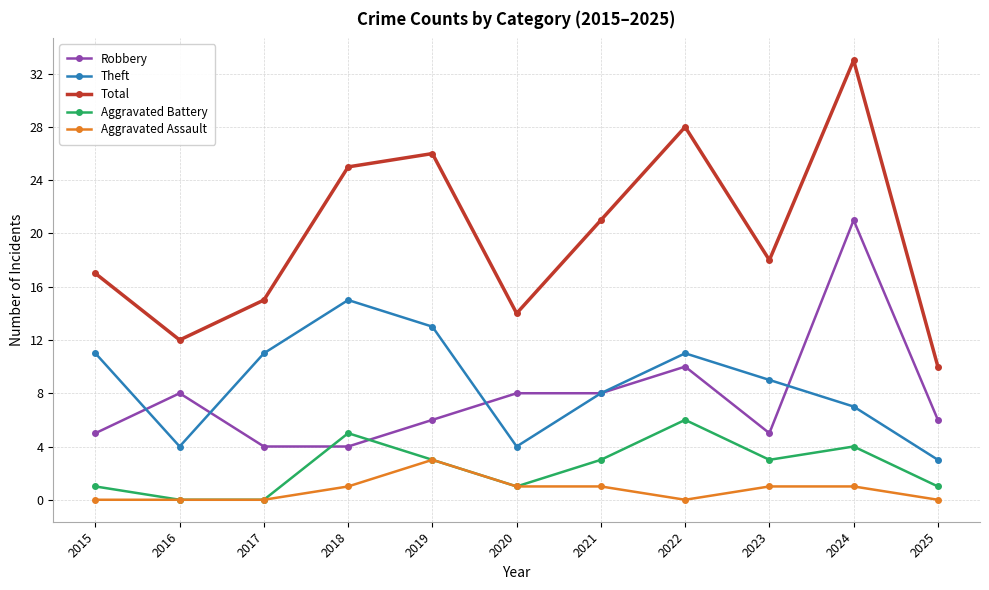

What value does the Robbery series have at 2024?

21